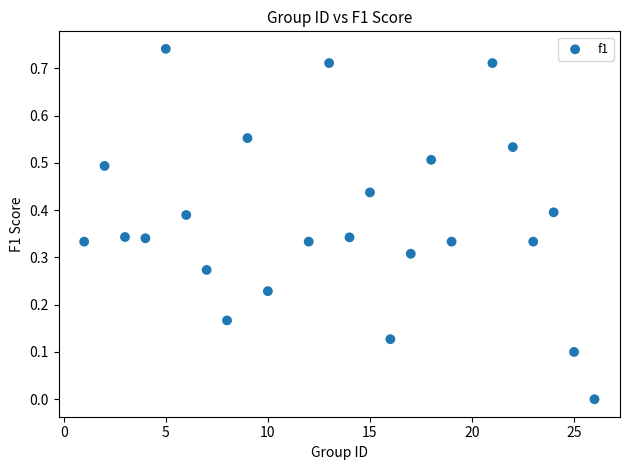

What is the range of X values (max minus min)?

25.0